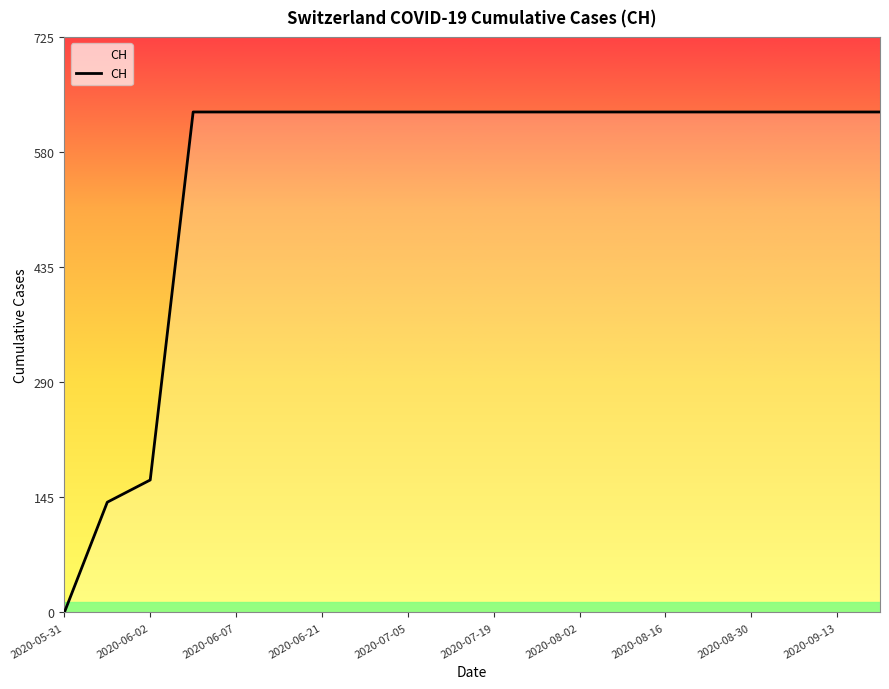

What is the difference between the maximum and minimum values?

631